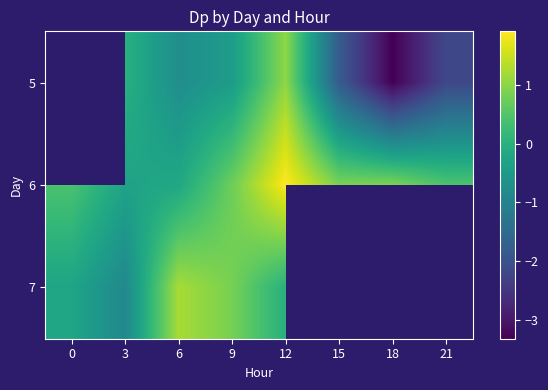

What is the sum of all 6 values?

4.8